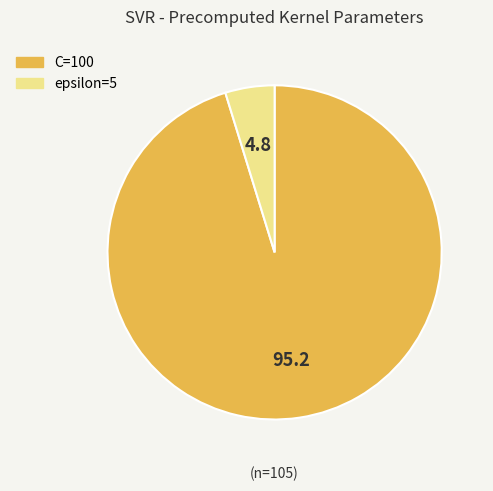

Is there a majority slice in this chart?

Yes